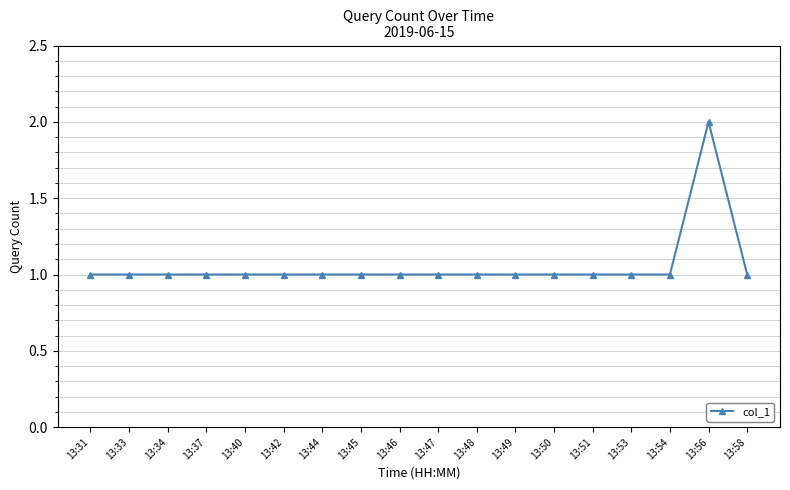

What is the ratio of the value at 13:46 to the value at 13:51?

1.0